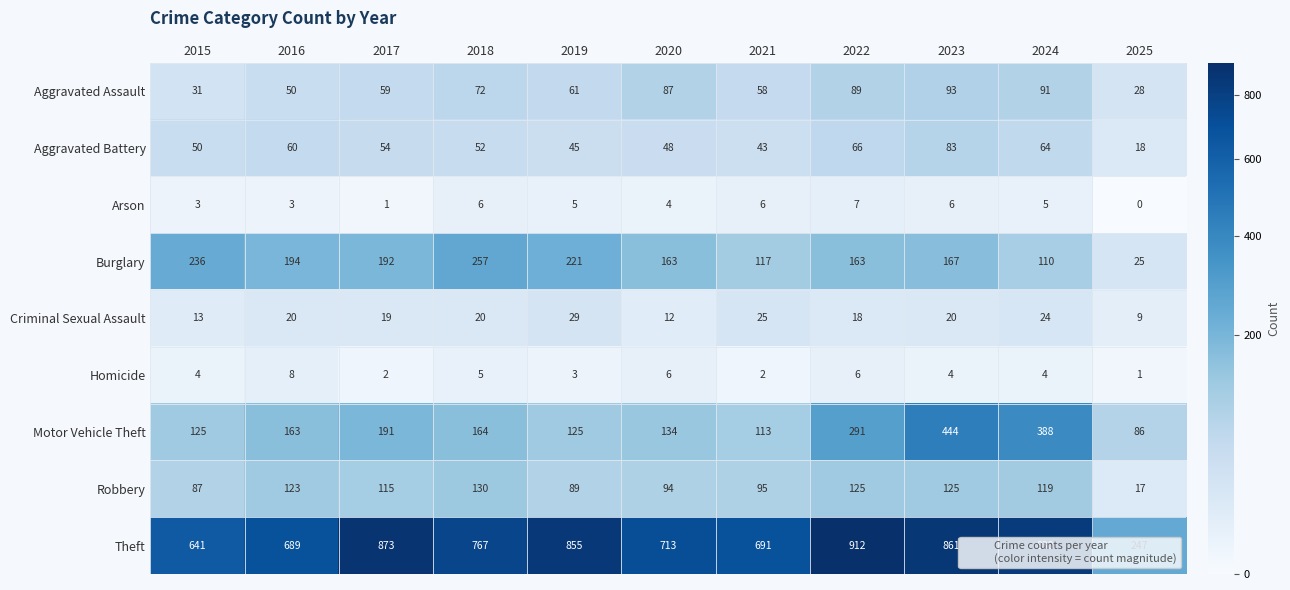

What is the difference between the Robbery values at 2021 and 2019?

6